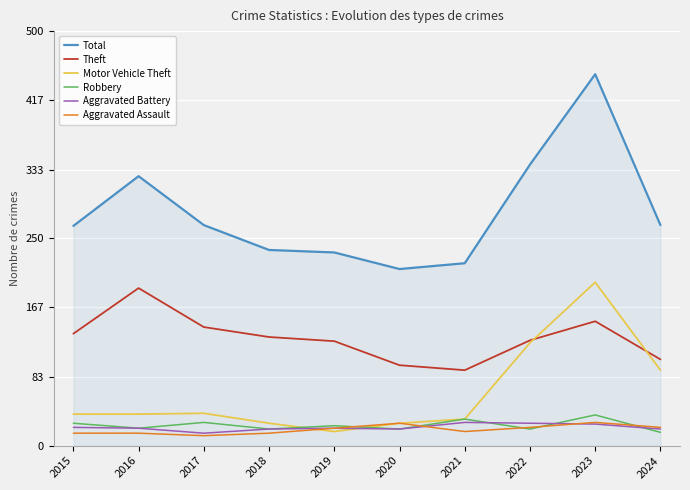

The value of Robbery at 2018 is 20. True or false?

True